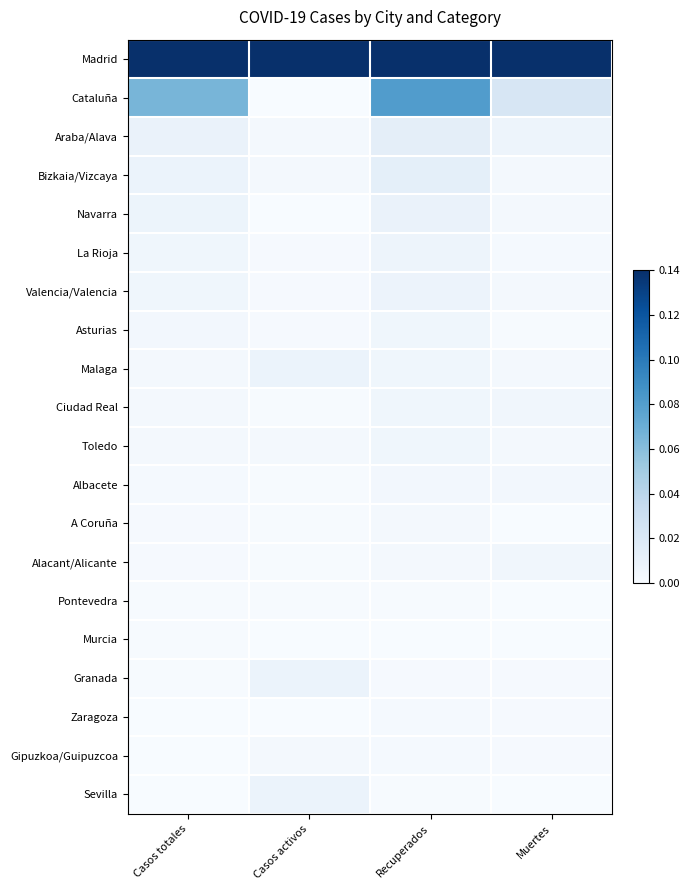

How many categories are shown in the chart?

4